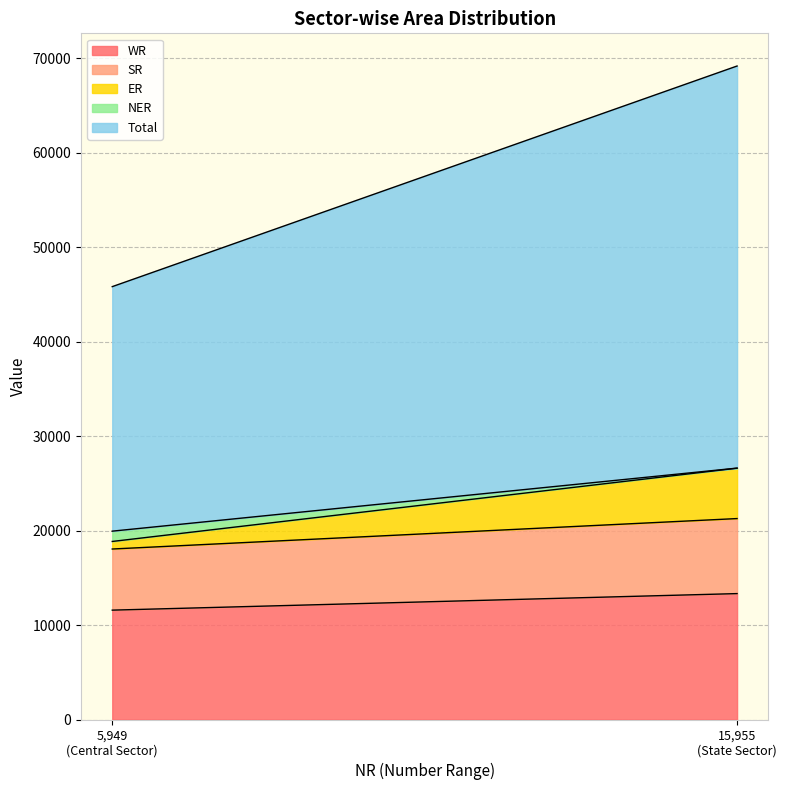

How many values in the SR series are below 7945?

1